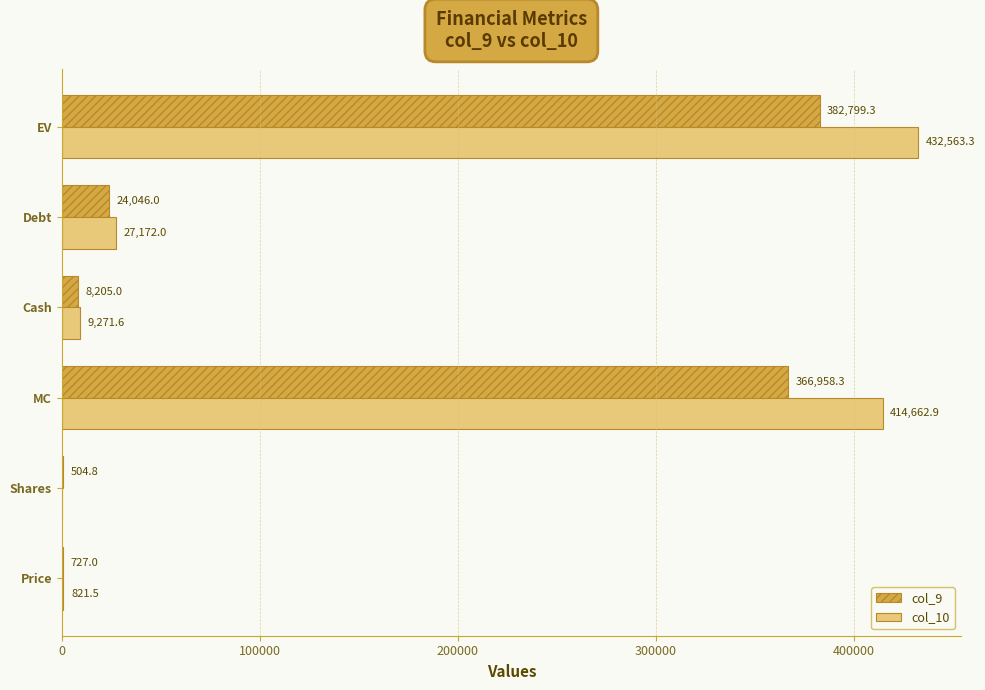

Which series has the largest range (max minus min)?

col_10